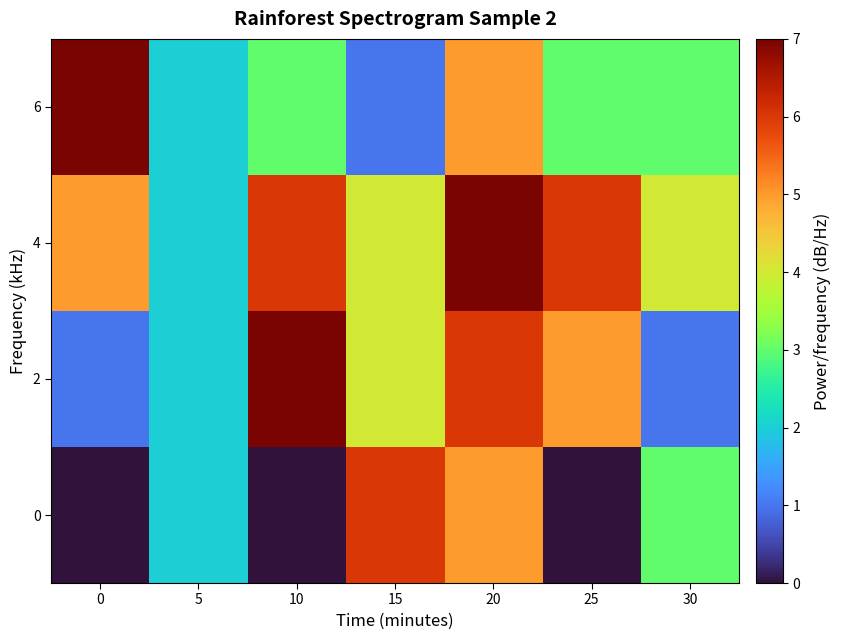

Which series has the largest total across all categories?

4